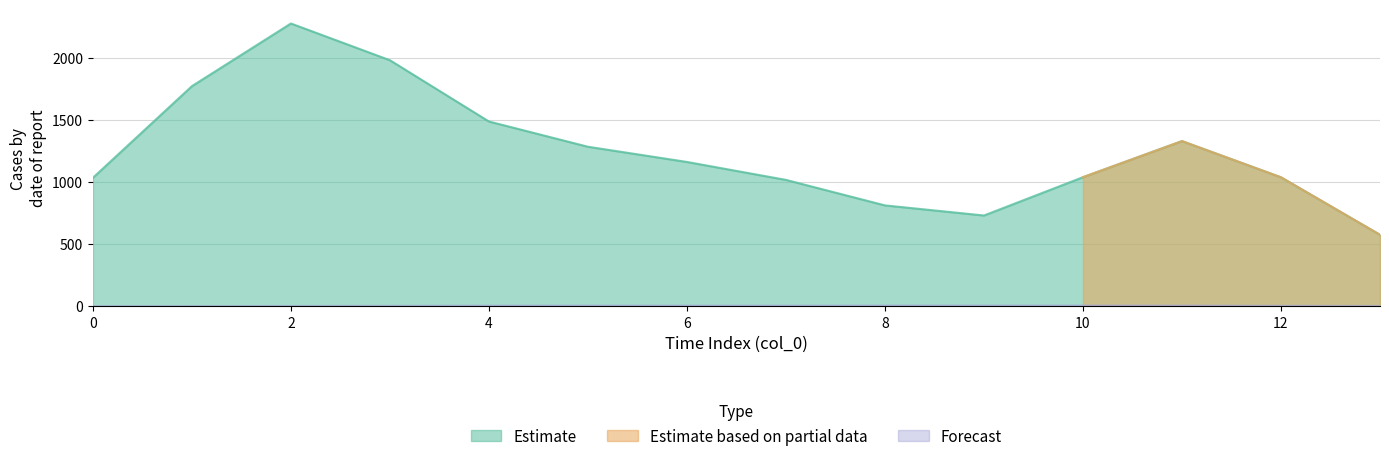

Which series ends up on top after the final intersection of Estimate and Estimate based on partial data?

Estimate